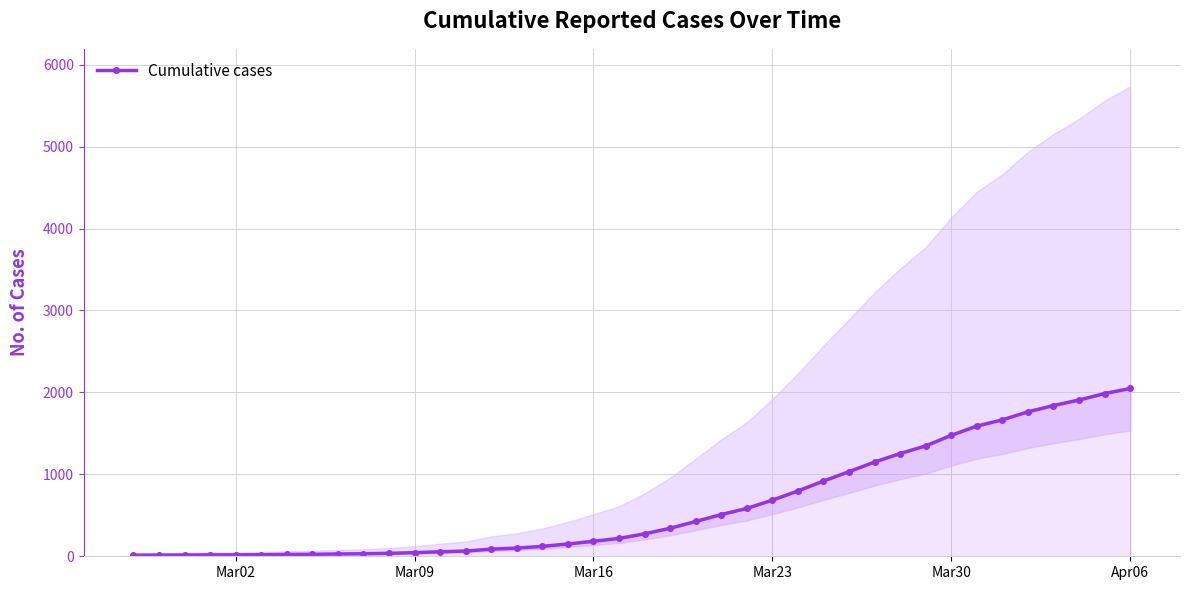

What is the difference between the maximum and minimum values?

2035